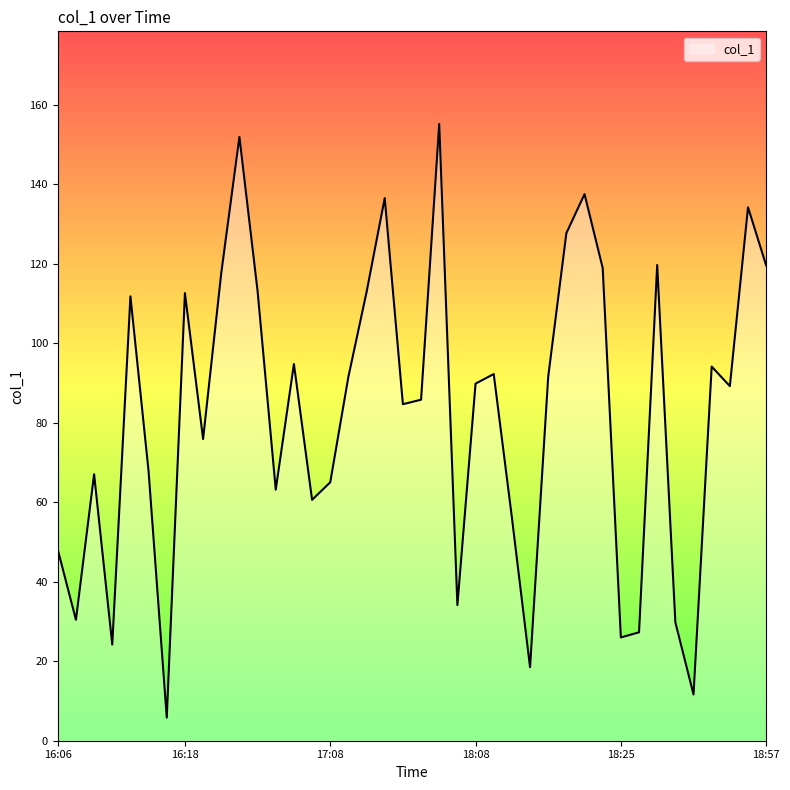

True or false: the data has more than 2 interior local peaks.

True